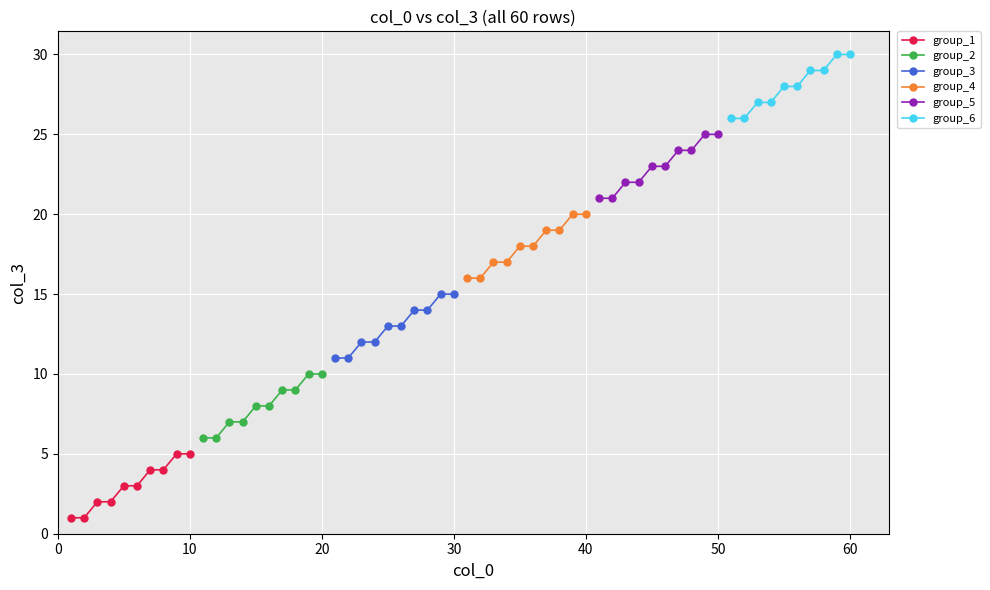

What is the total value across all series at 0?

81